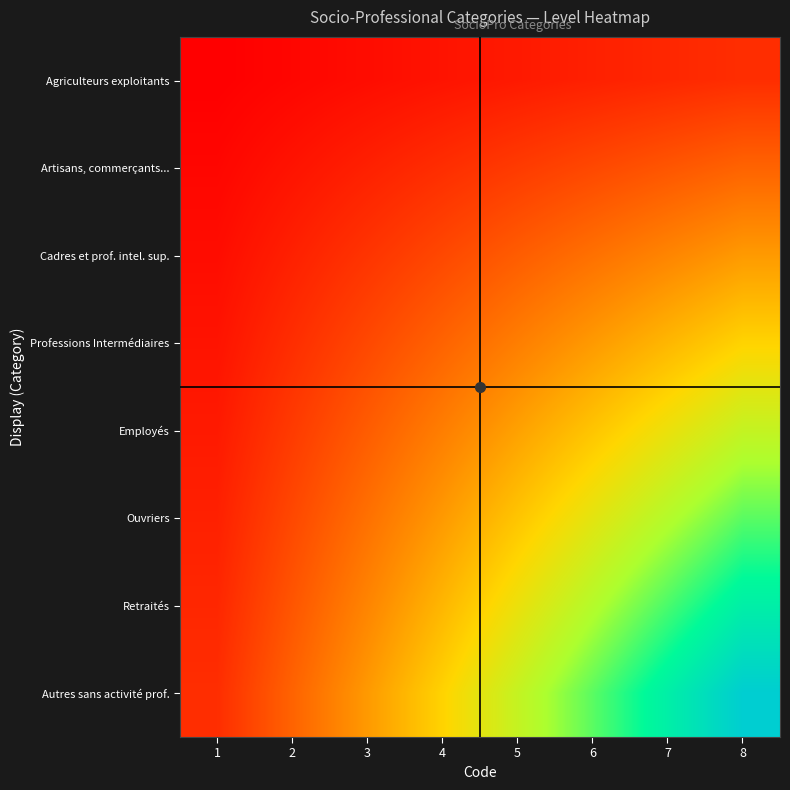

What is the minimum value shown in the chart?

1